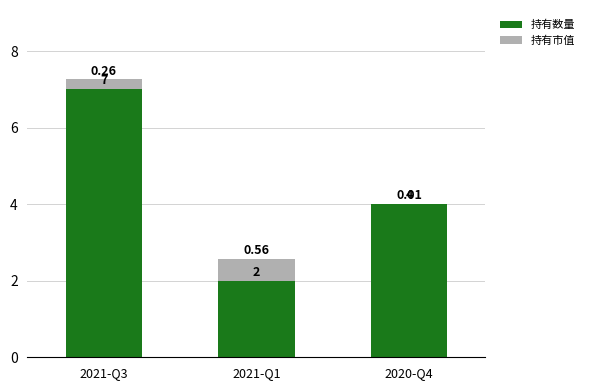

What is the average value of the 持有数量 series?

4.3